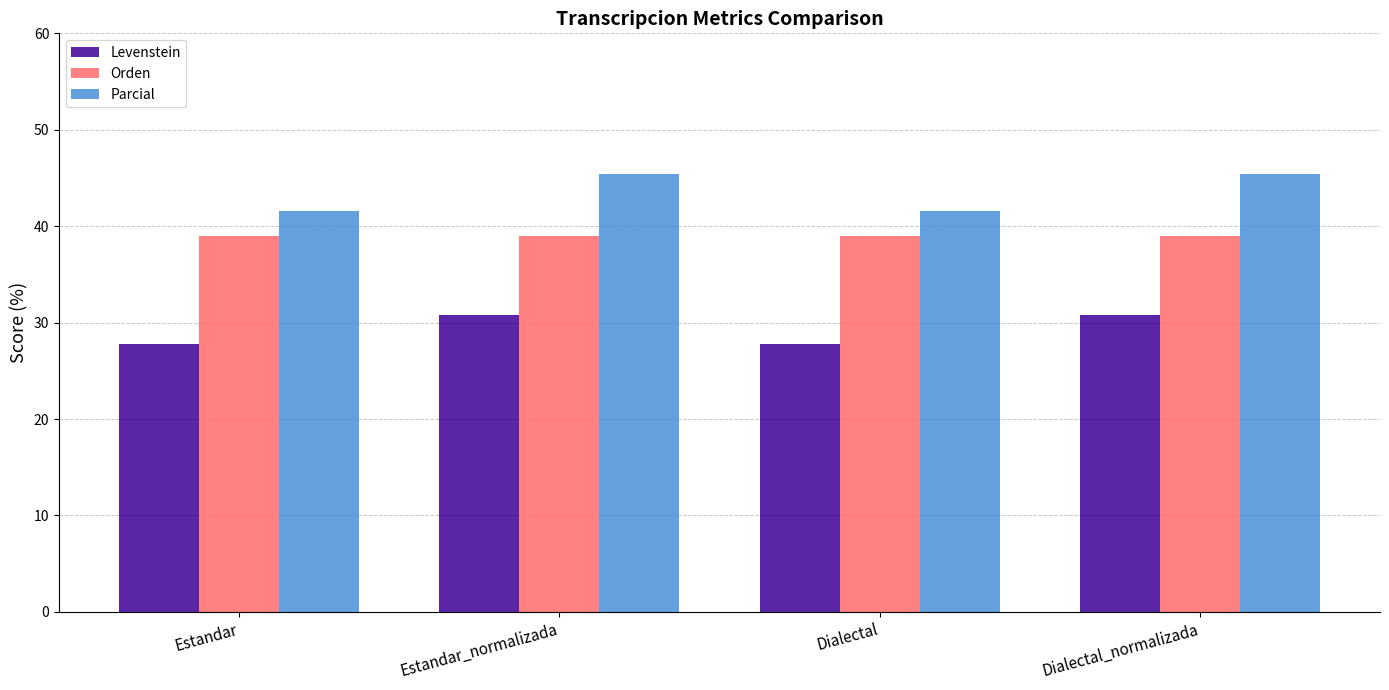

Is the value of Orden at Dialectal greater than the value of Levenstein at Dialectal_normalizada?

Yes